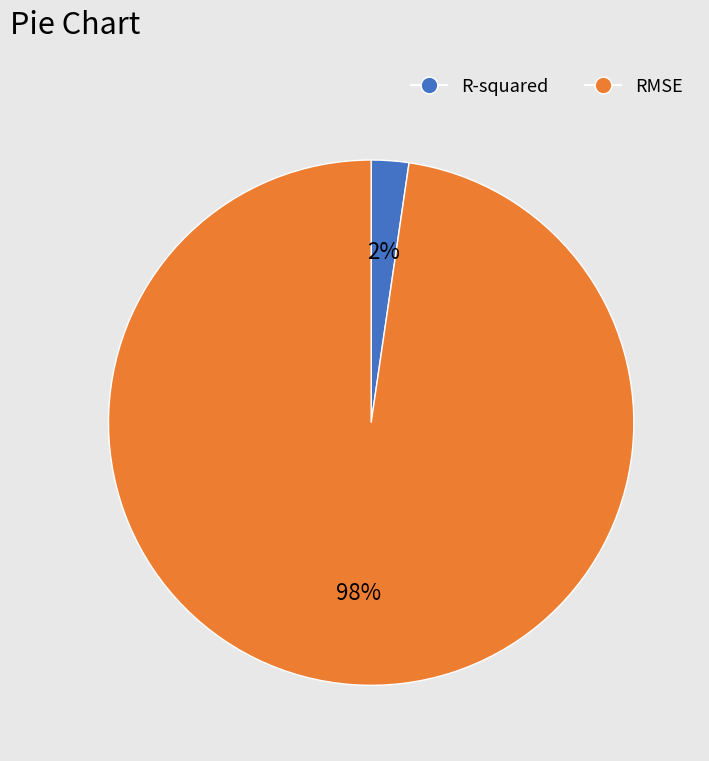

Do R-squared and RMSE together represent more than half of the pie?

Yes